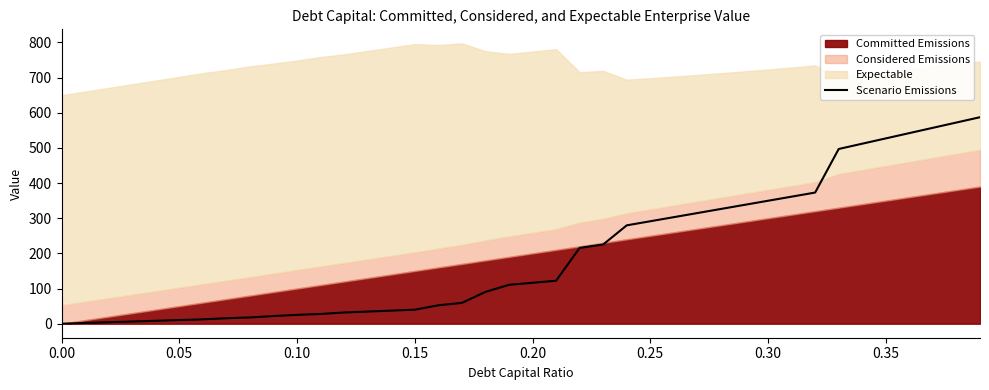

Reading left to right, transcribe all the data shown in this chart.

0.0	2.1	4.1	6.2	8.3	10.3	12.4	15.5	17.7	21.7	25.2	27.7	31.9	34.5	37.2	39.9	52.4	59.2	90.4	110.6	116.4	122.3	215.6	225.4	279.8	291.4	303.1	314.7	326.4	338.0	349.7	361.4	373.0	497.0	512.0	527.1	542.1	557.2	572.2	587.3